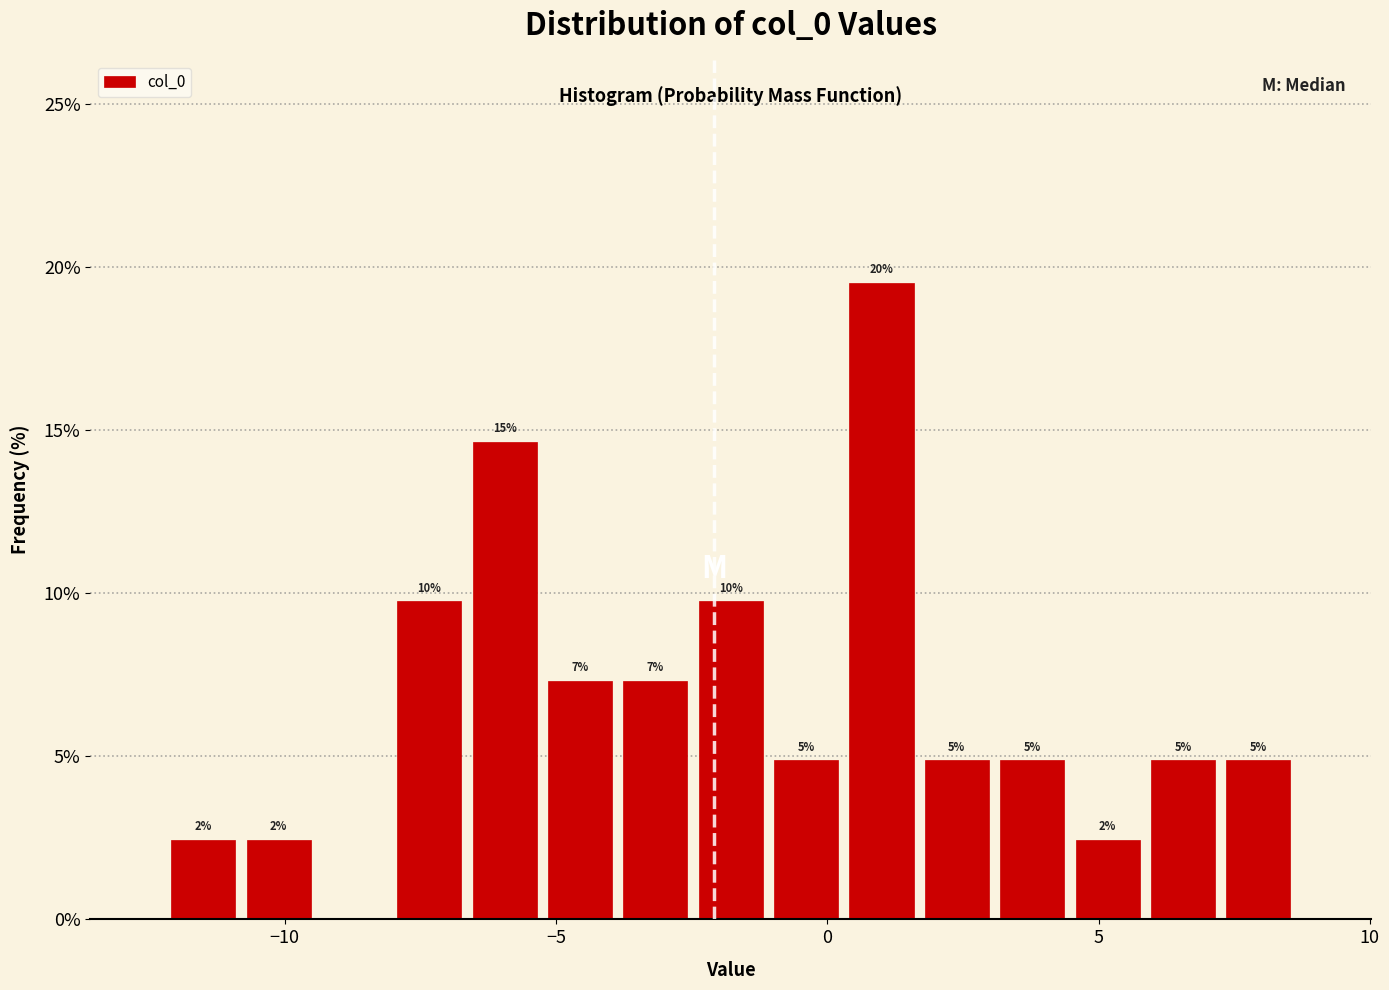

Read against the x-axis, roughly where is the centre of the tallest bar?

1.0